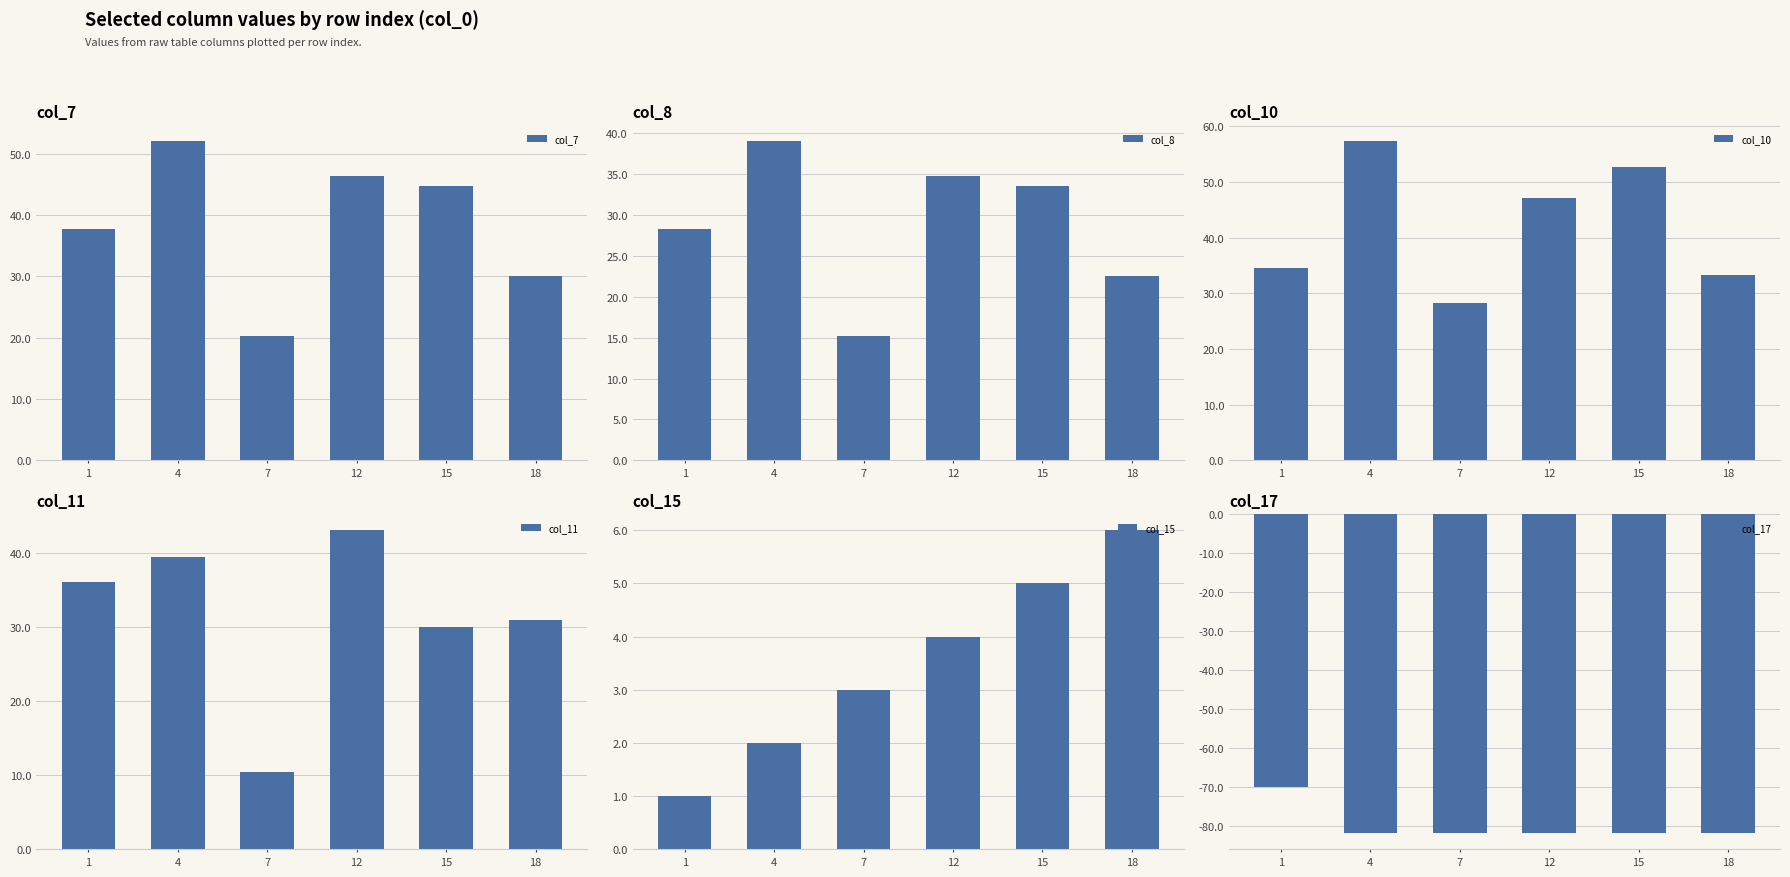

Which label corresponds to the largest value in the chart?

4